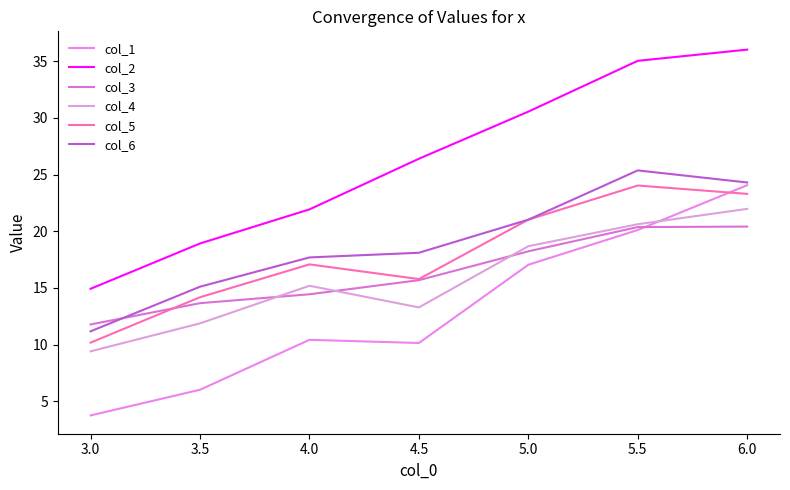

What are all the series names shown in the legend?

col_1, col_2, col_3, col_4, col_5, col_6